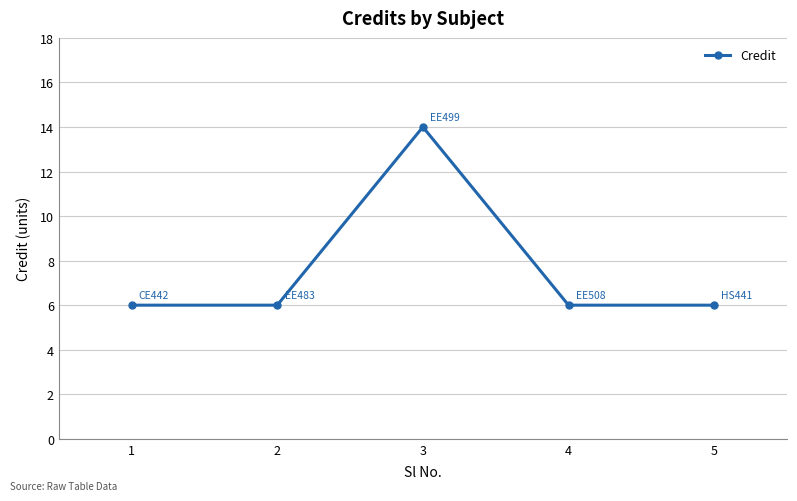

Reading left to right, what are all the values shown in this chart?

1=6	2=6	3=14	4=6	5=6